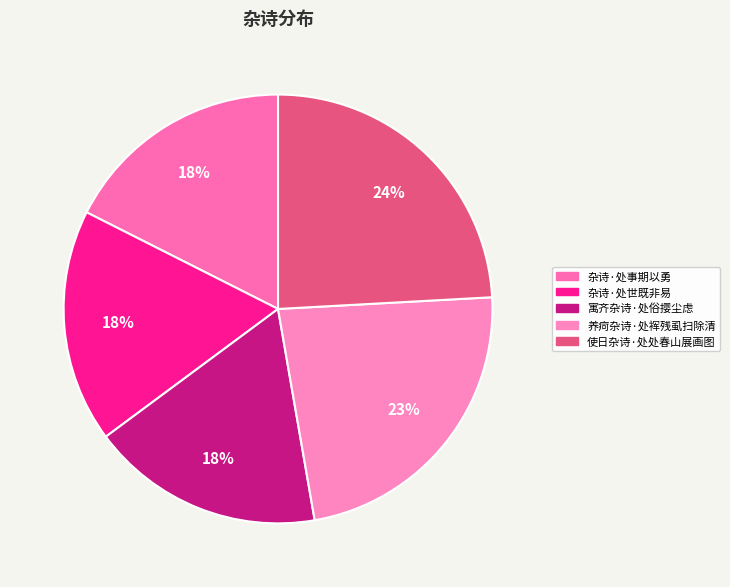

Do 寓齐杂诗·处俗撄尘虑 and 杂诗·处世既非易 together represent more than half of the pie?

No